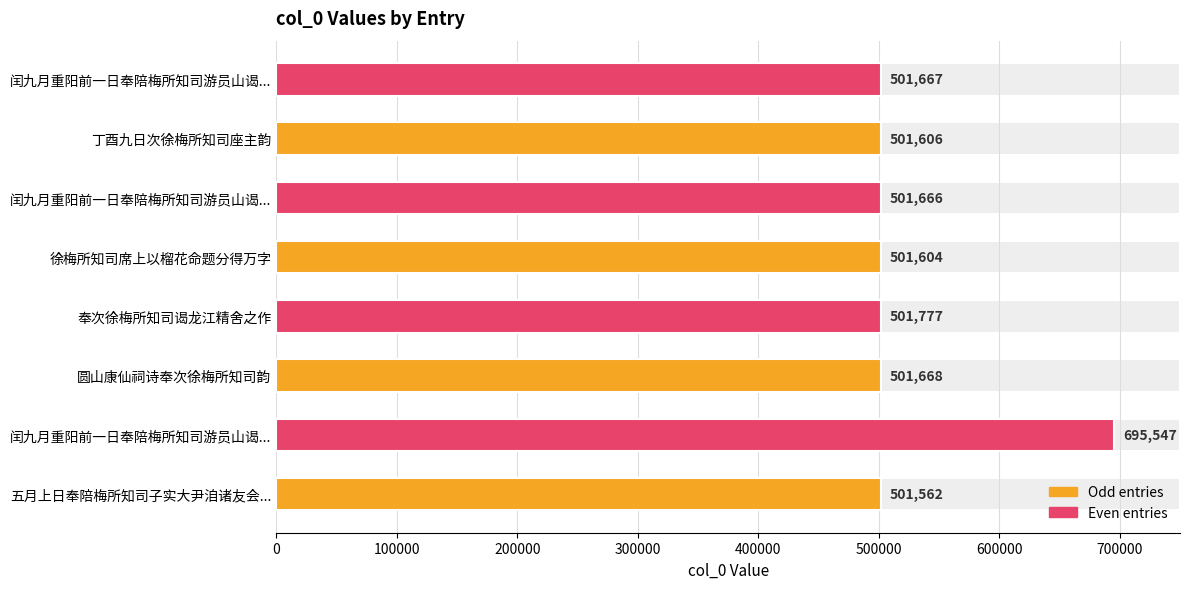

How many categories are shown in the chart?

8